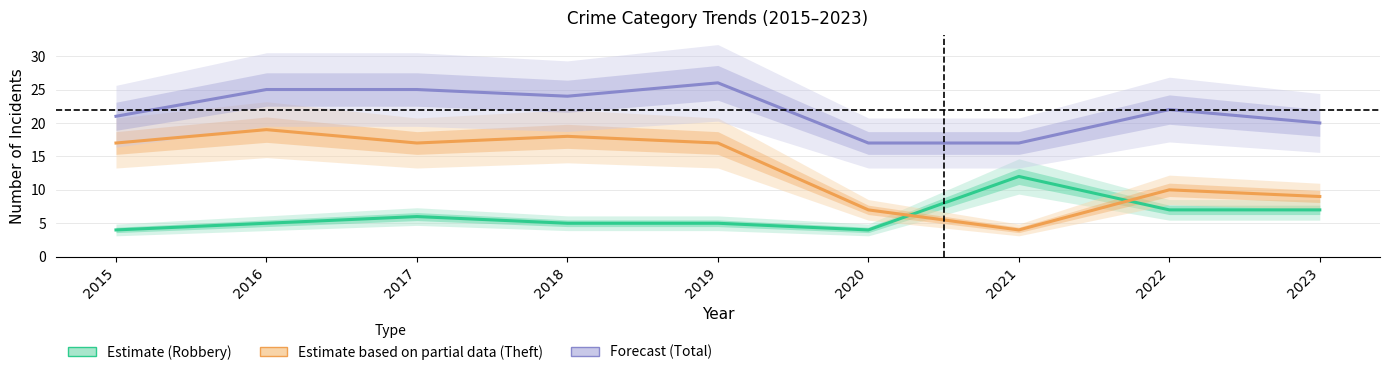

At which label does Forecast (Total) reach its peak?

2019